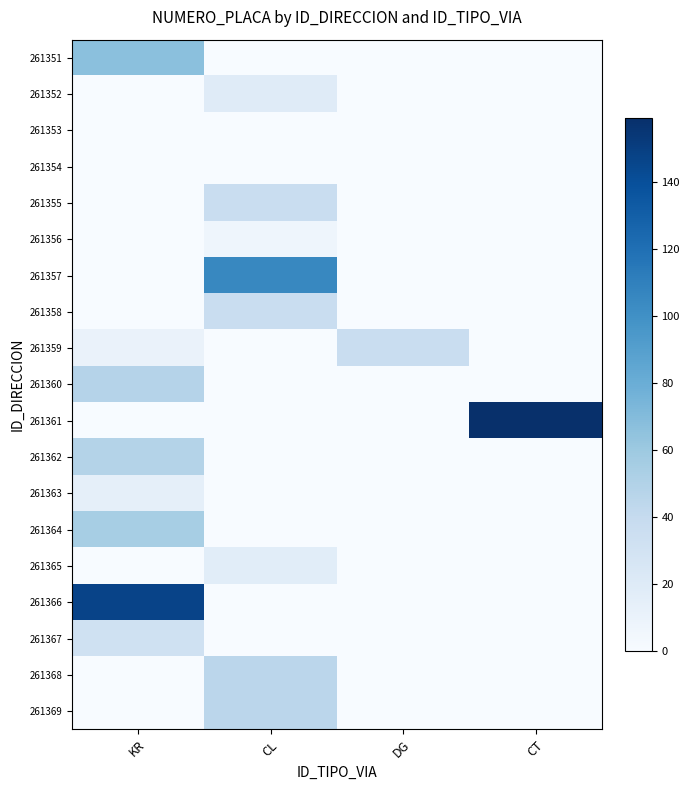

Reading left to right, extract all data points from this chart.

261351: KR=67	CL=0	DG=0	CT=0
261352: KR=0	CL=19	DG=0	CT=0
261353: KR=0	CL=0	DG=0	CT=0
261354: KR=0	CL=0	DG=0	CT=0
261355: KR=0	CL=37	DG=0	CT=0
261356: KR=0	CL=7	DG=0	CT=0
261357: KR=0	CL=105	DG=0	CT=0
261358: KR=0	CL=37	DG=0	CT=0
261359: KR=10	CL=0	DG=37	CT=0
261360: KR=48	CL=0	DG=0	CT=0
261361: KR=0	CL=0	DG=0	CT=159
261362: KR=49	CL=0	DG=0	CT=0
261363: KR=14	CL=0	DG=0	CT=0
261364: KR=55	CL=0	DG=0	CT=0
261365: KR=0	CL=17	DG=0	CT=0
261366: KR=147	CL=0	DG=0	CT=0
261367: KR=32	CL=0	DG=0	CT=0
261368: KR=0	CL=45	DG=0	CT=0
261369: KR=0	CL=45	DG=0	CT=0